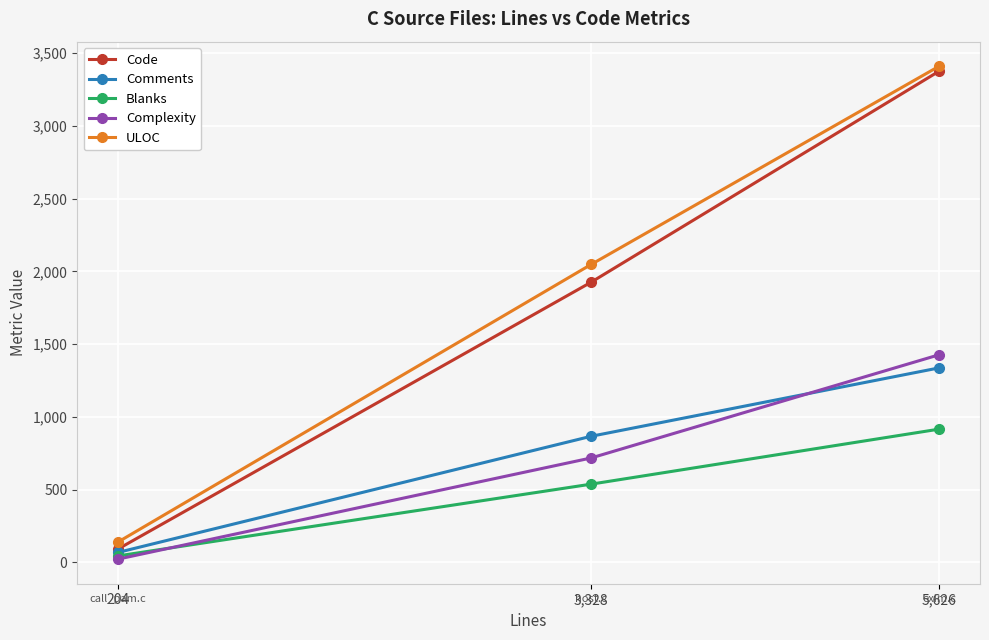

Which series has the largest range (max minus min)?

Code